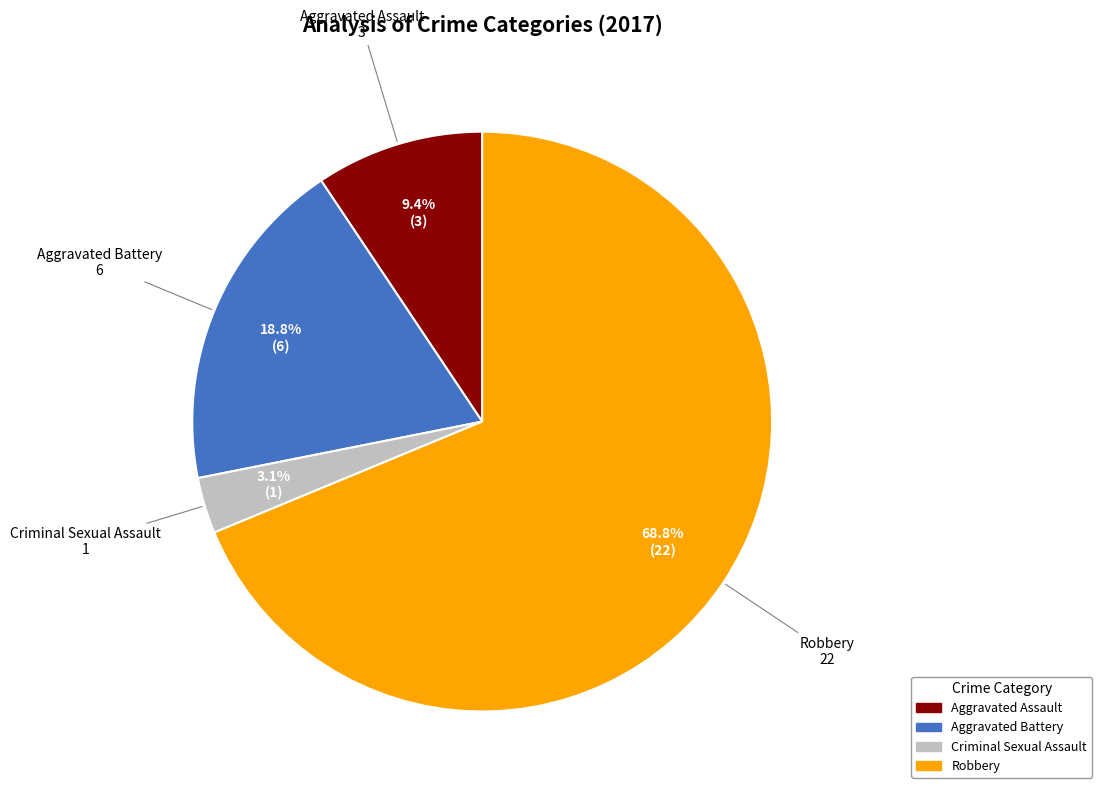

Does any single category account for the majority?

Yes